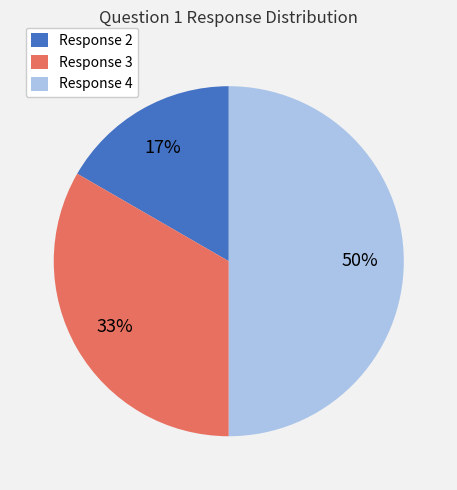

To the nearest percent, what is the average slice percentage?

33%